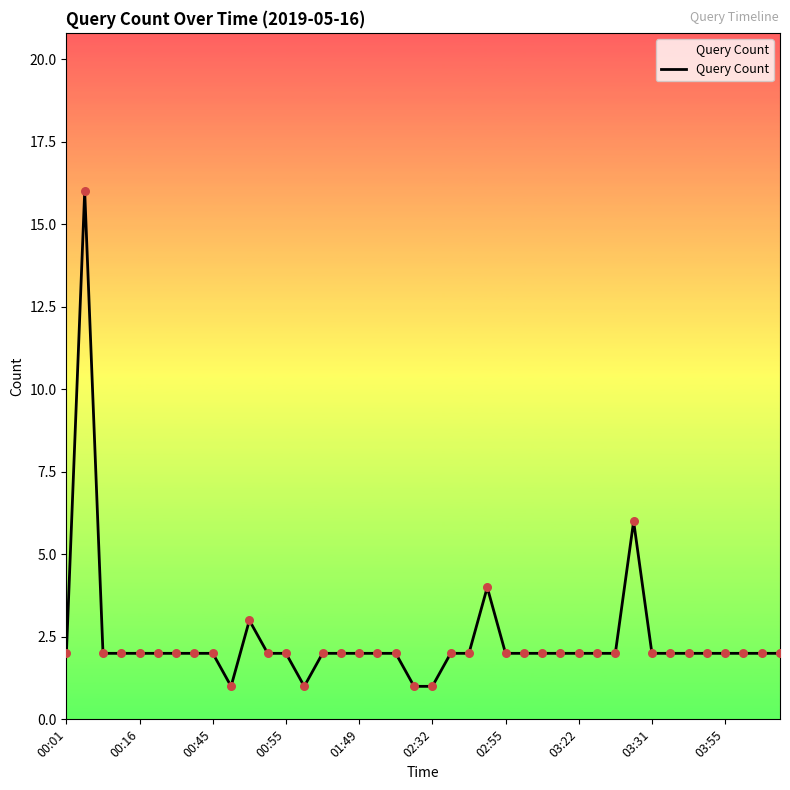

What is the greatest value displayed?

16